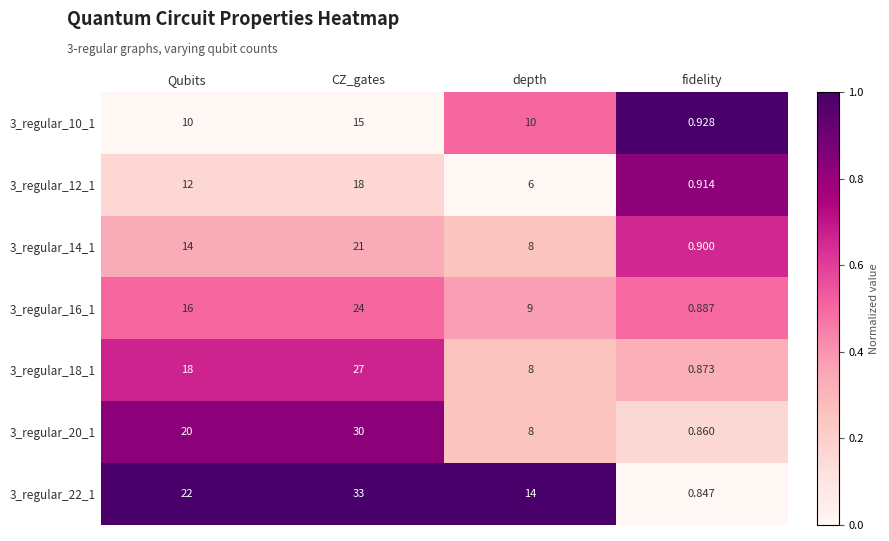

Rank the categories by 3_regular_20_1 value from highest to lowest.

CZ_gates, Qubits, depth, fidelity